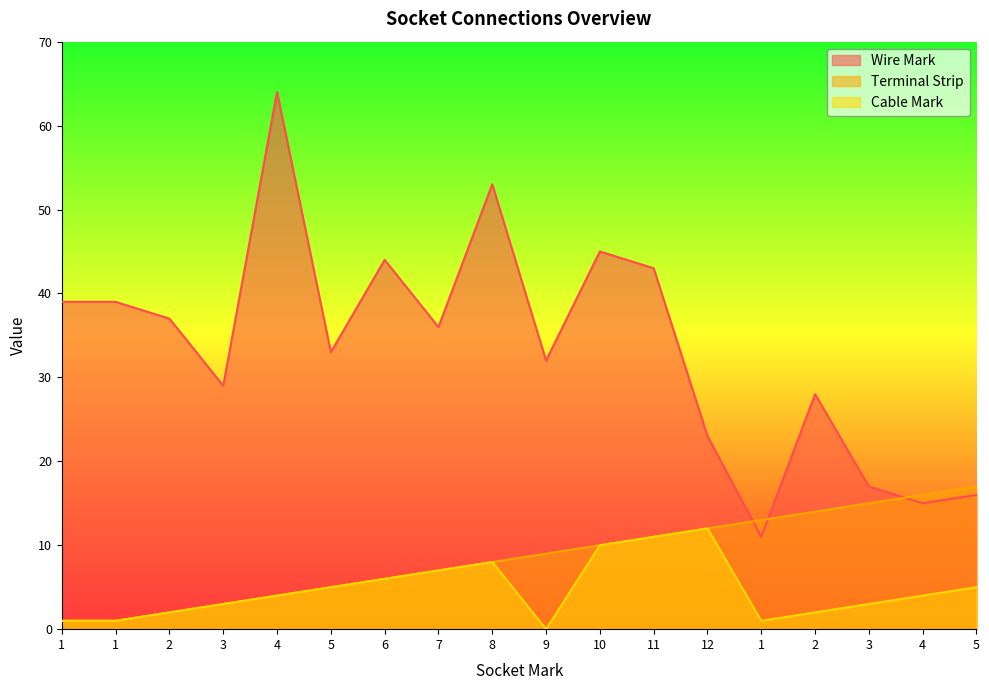

At which label does Terminal Strip reach its minimum?

1